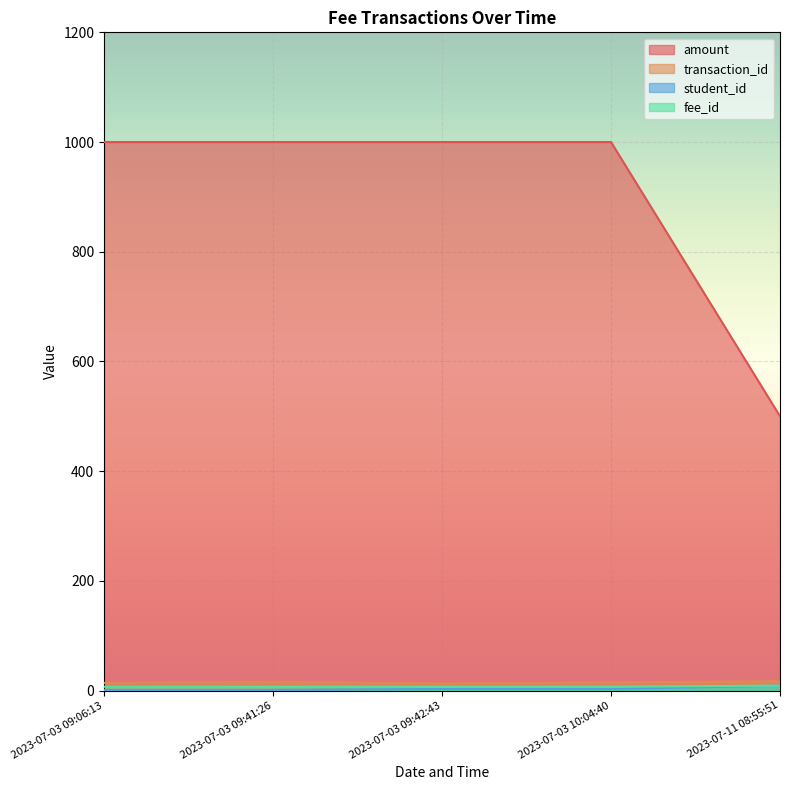

Which series has the largest range (max minus min)?

amount